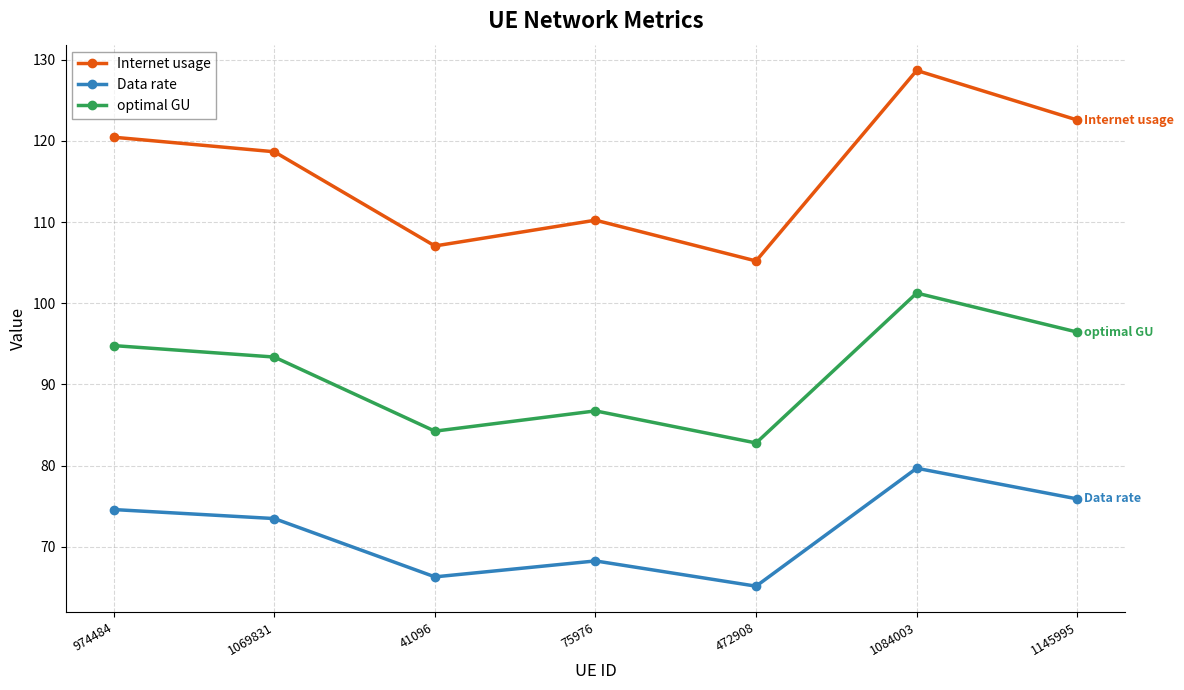

What is the label of the 4th point from the right?

75976